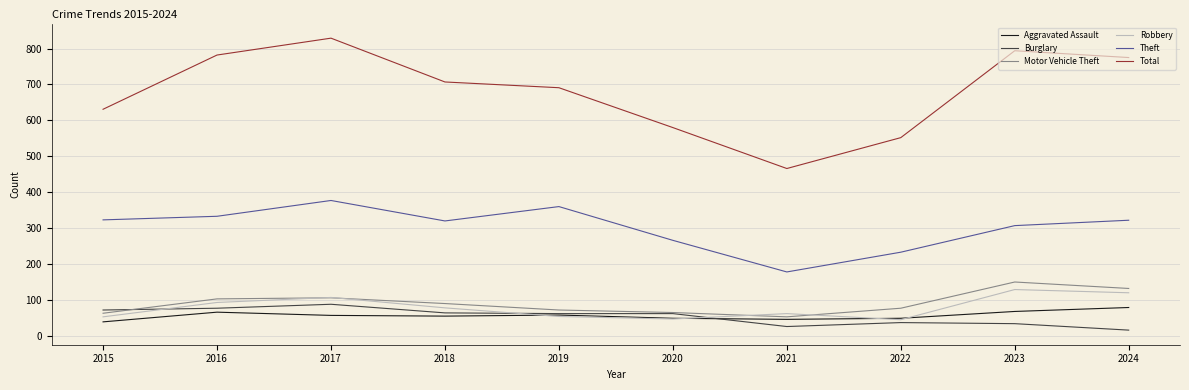

True or false: Theft and Motor Vehicle Theft intersect in this chart.

False